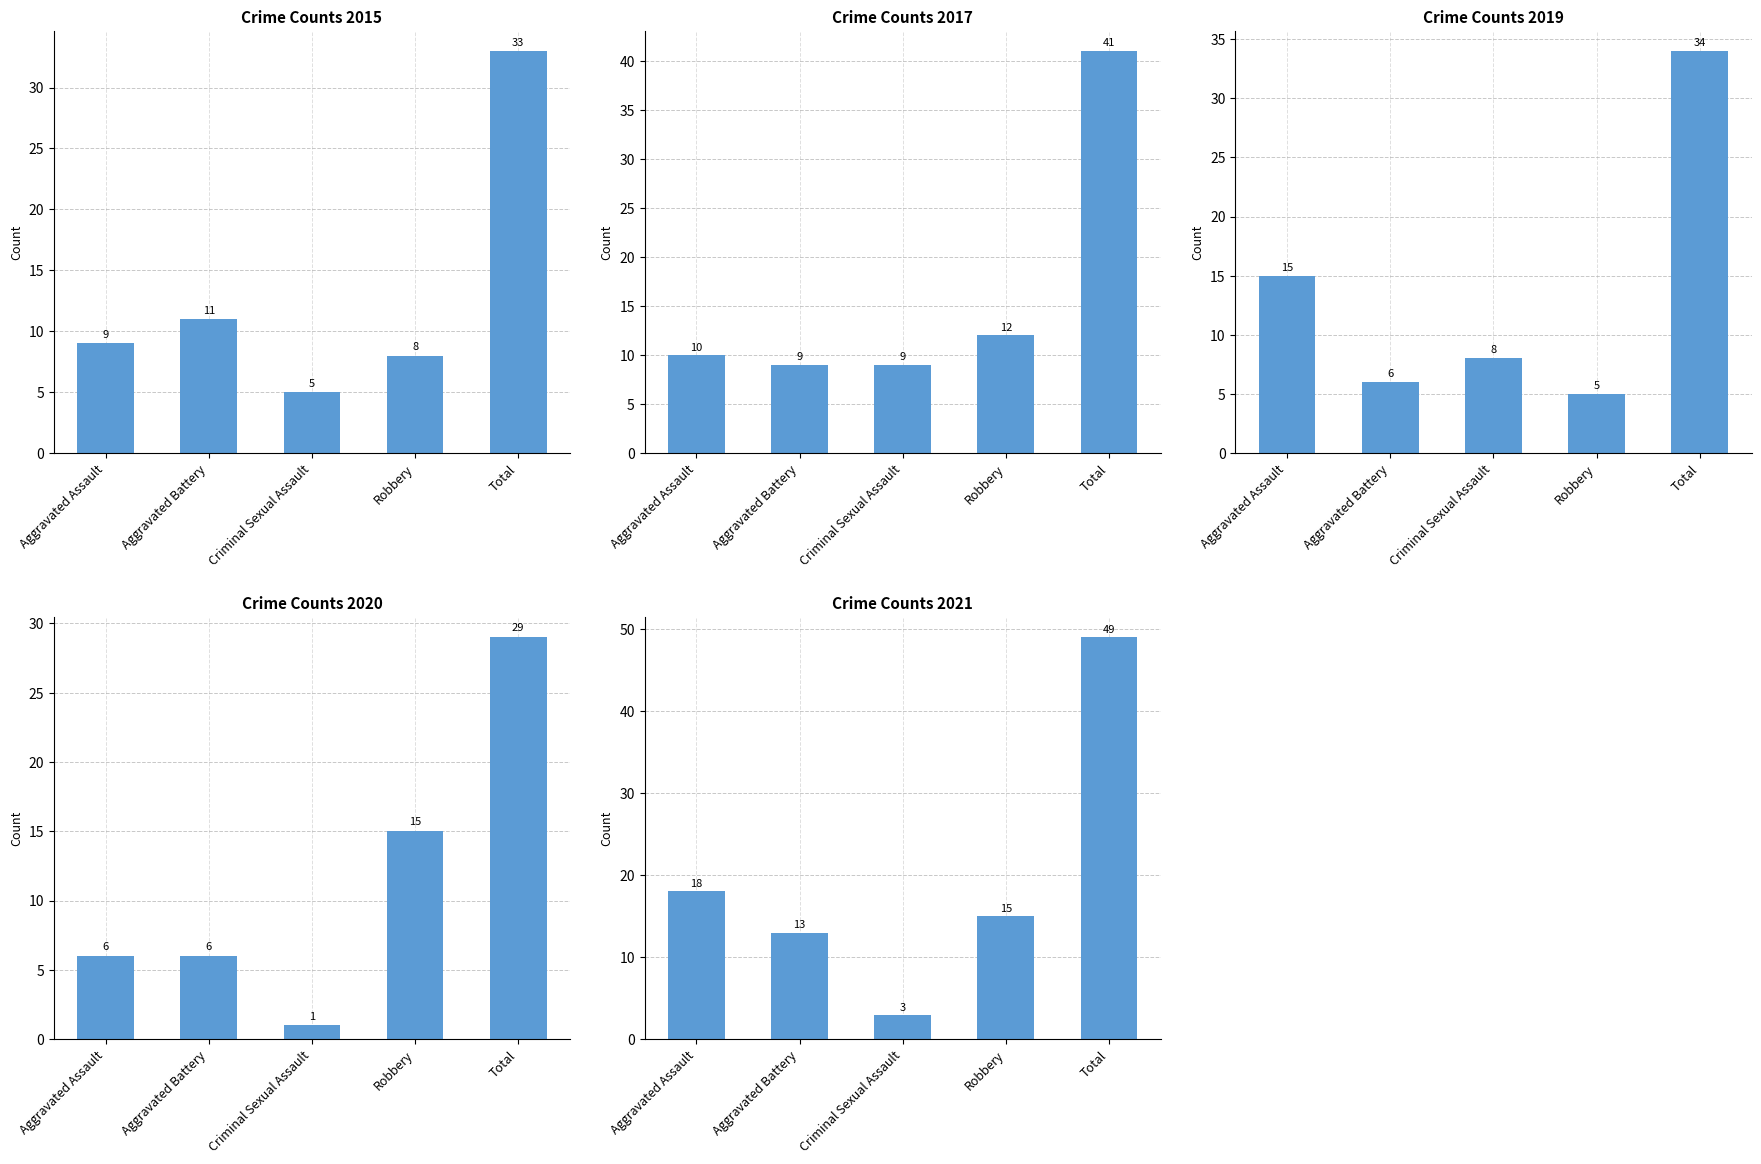

What is the highest value of the 2021 series?

49